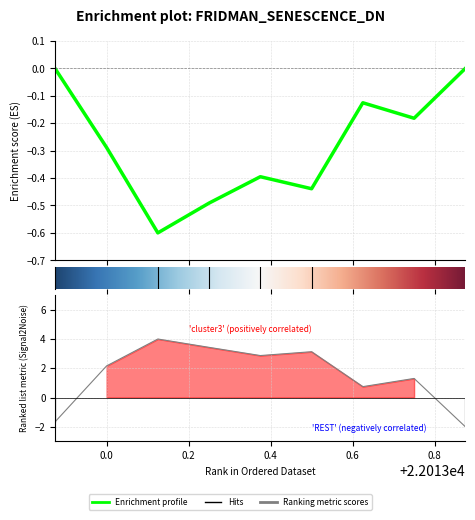

Is it true that area equals -0.1 at 22013.625?

False